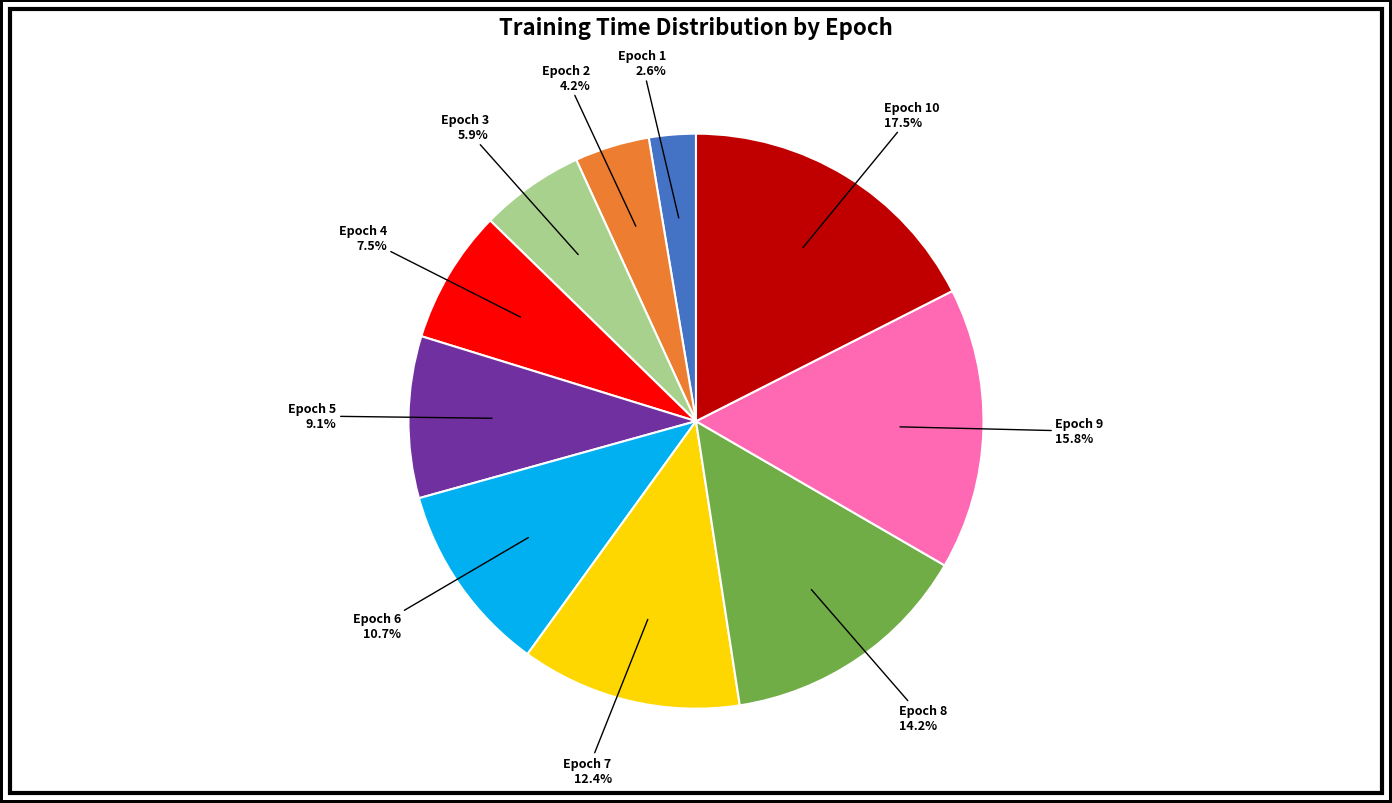

Is there a majority slice in this chart?

No